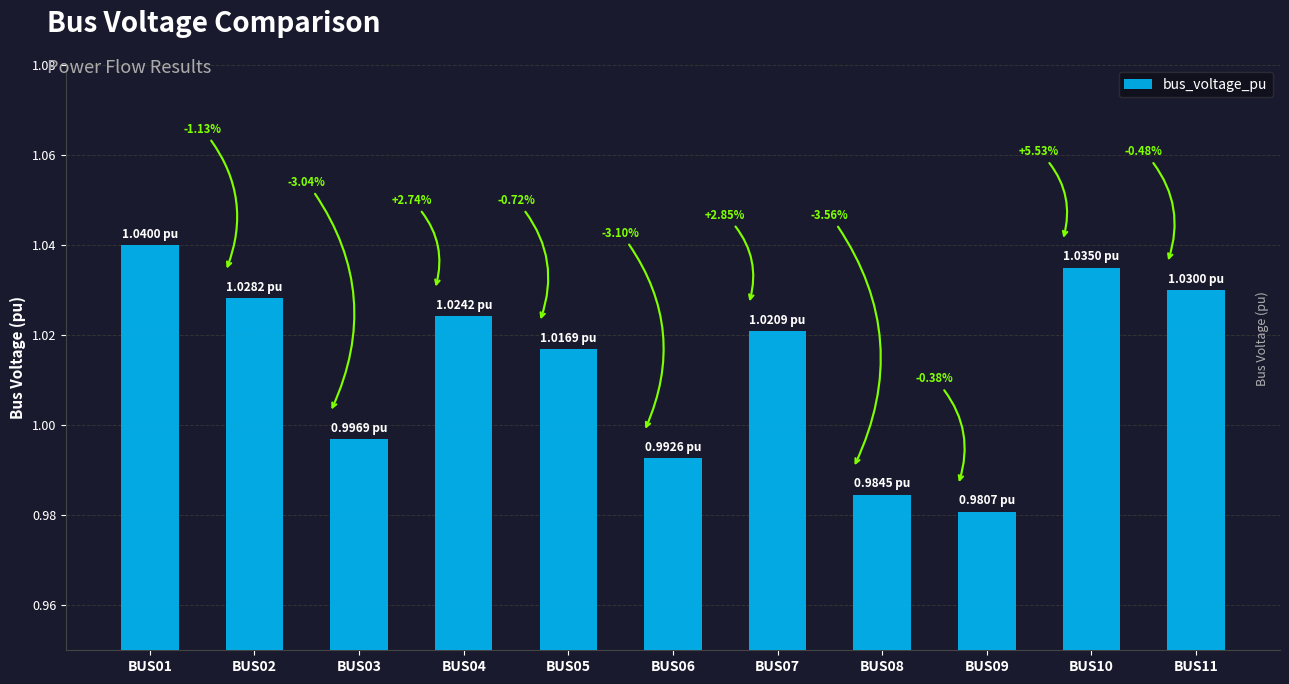

Which has a higher value, BUS02 or BUS01?

BUS01